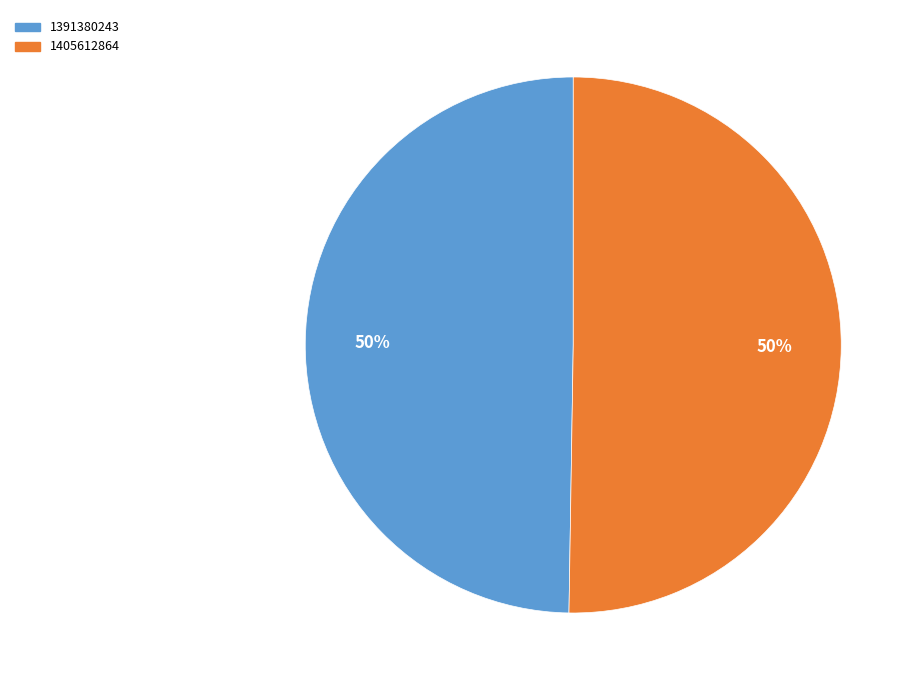

To the nearest percent, what portion does 1391380243 represent?

50%